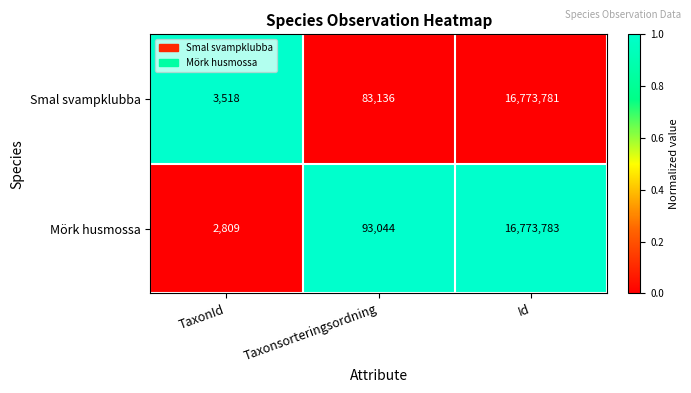

Which series has the largest total across all categories?

Mörk husmossa